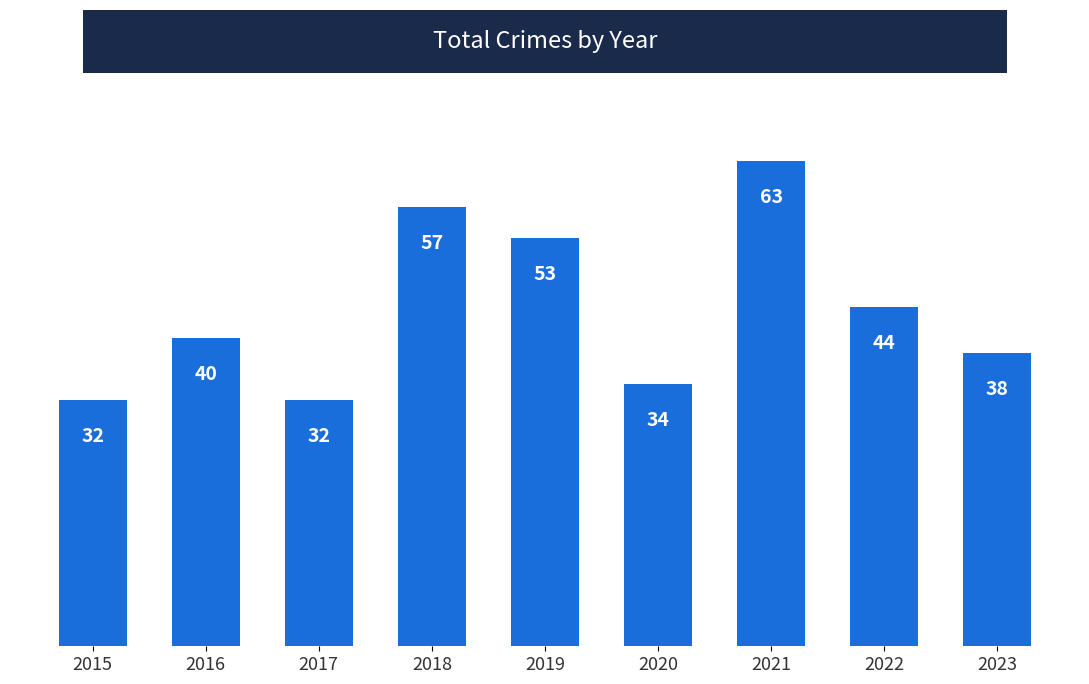

Reading right to left, what are all the values shown in this chart?

38	44	63	34	53	57	32	40	32